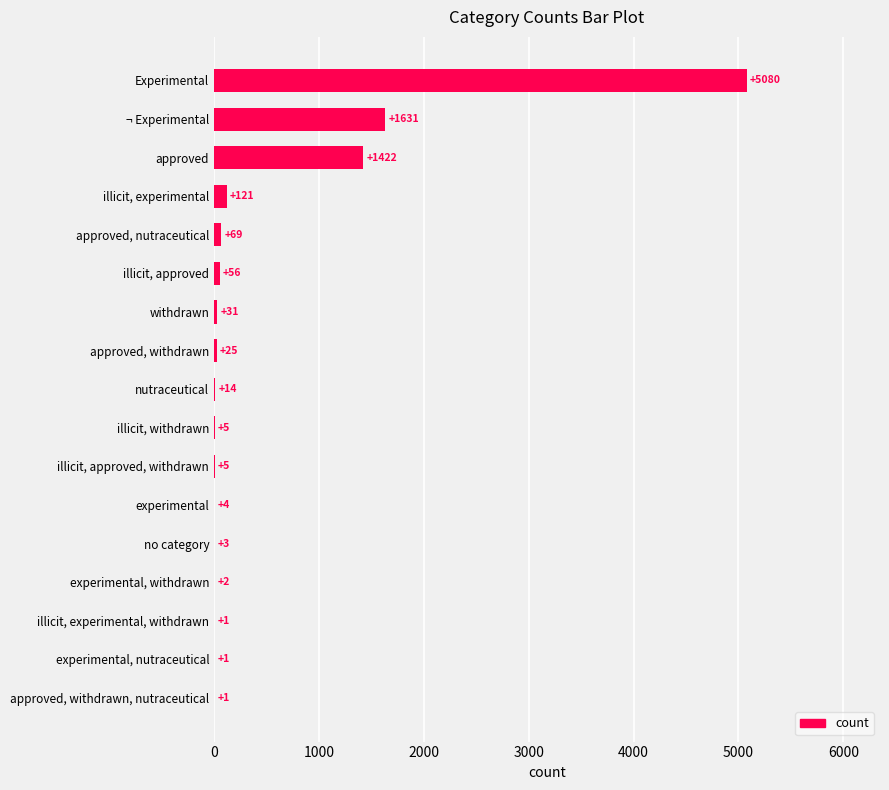

Which label corresponds to the largest value in the chart?

Experimental